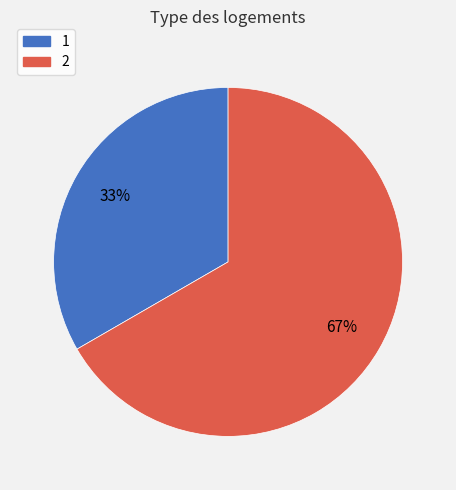

To the nearest percent, what portion does 1 represent?

33%